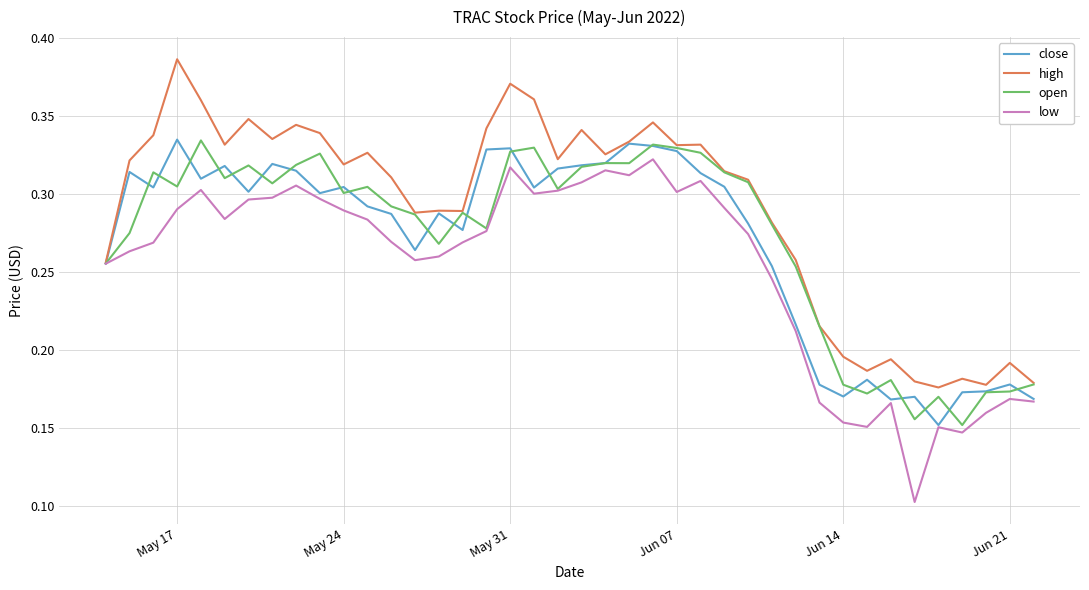

Which series has the largest total across all categories?

high